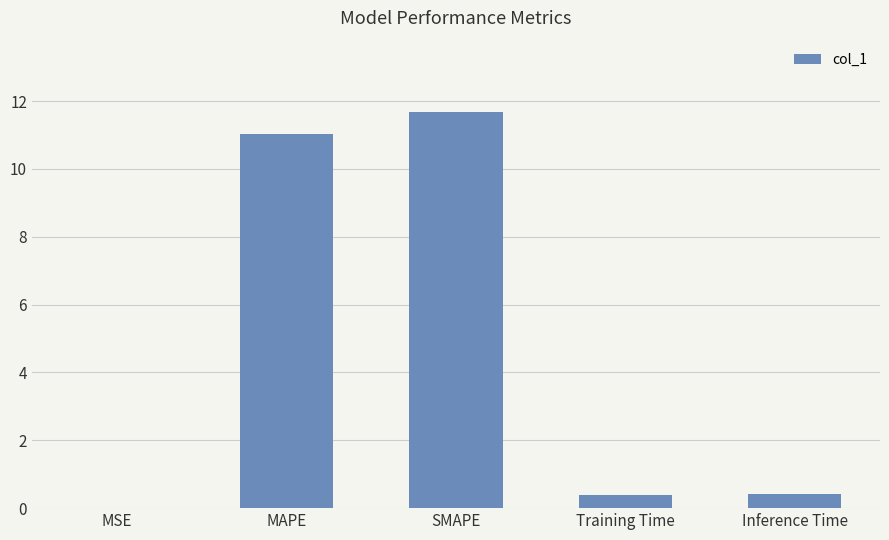

At which category does the chart reach its peak across all series?

SMAPE